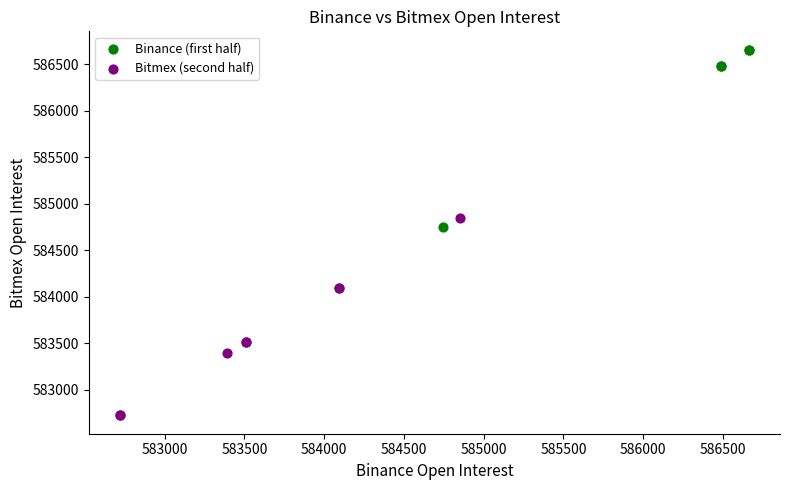

Which series reaches the maximum Y coordinate?

Binance (first half)